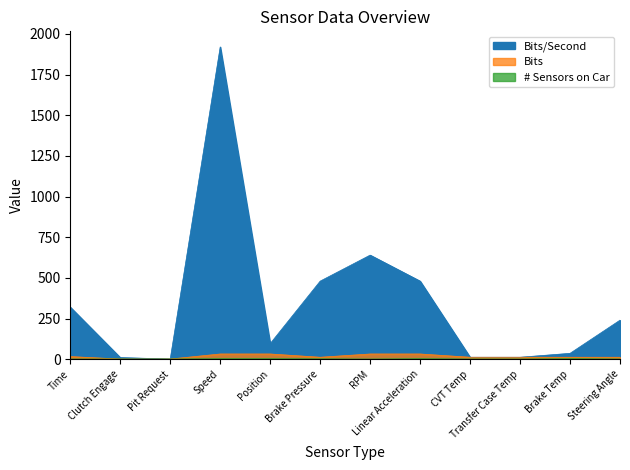

What is the label of the 11th point from the left?

Brake Temp